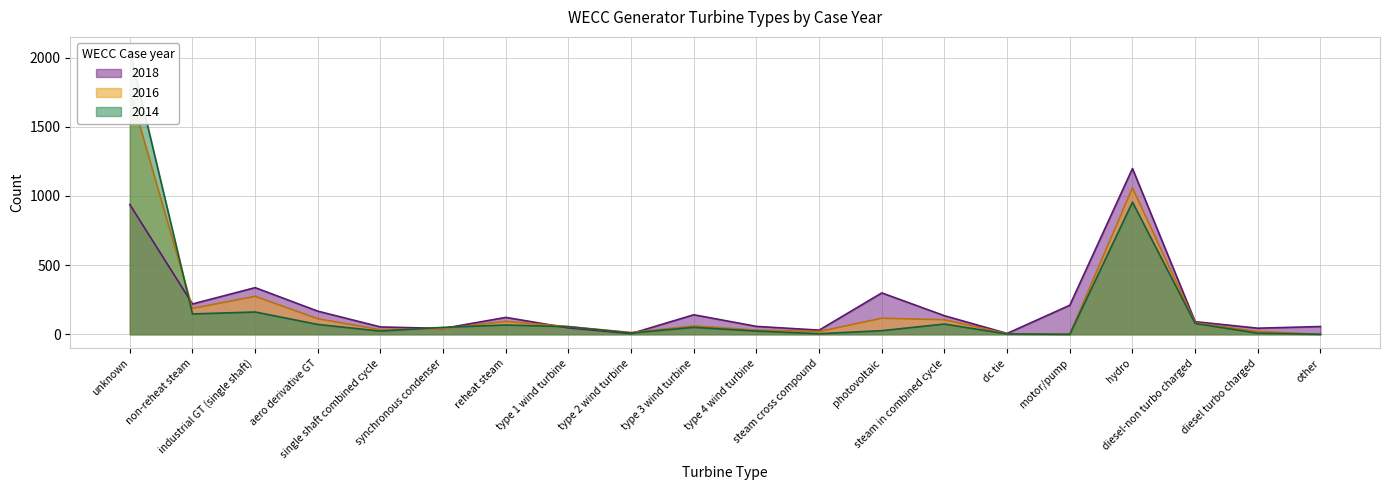

Reading right to left, what are all the values shown in this chart?

2018: other=56	diesel turbo charged=44	diesel-non turbo charged=91	hydro=1198	motor/pump=210	dc tie=6	steam in combined cycle=134	photovoltaic=299	steam cross compound=30	type 4 wind turbine=57	type 3 wind turbine=141	type 2 wind turbine=5	type 1 wind turbine=46	reheat steam=122	synchronous condenser=42	single shaft combined cycle=53	aero derivative GT=167	industrial GT (single shaft)=337	non-reheat steam=219	unknown=938
2016: other=0	diesel turbo charged=20	diesel-non turbo charged=83	hydro=1058	motor/pump=0	dc tie=4	steam in combined cycle=105	photovoltaic=116	steam cross compound=20	type 4 wind turbine=30	type 3 wind turbine=60	type 2 wind turbine=13	type 1 wind turbine=55	reheat steam=93	synchronous condenser=41	single shaft combined cycle=33	aero derivative GT=112	industrial GT (single shaft)=274	non-reheat steam=187	unknown=1759
2014: other=0	diesel turbo charged=8	diesel-non turbo charged=78	hydro=955	motor/pump=0	dc tie=2	steam in combined cycle=74	photovoltaic=26	steam cross compound=4	type 4 wind turbine=23	type 3 wind turbine=50	type 2 wind turbine=9	type 1 wind turbine=55	reheat steam=67	synchronous condenser=50	single shaft combined cycle=23	aero derivative GT=71	industrial GT (single shaft)=161	non-reheat steam=147	unknown=2047